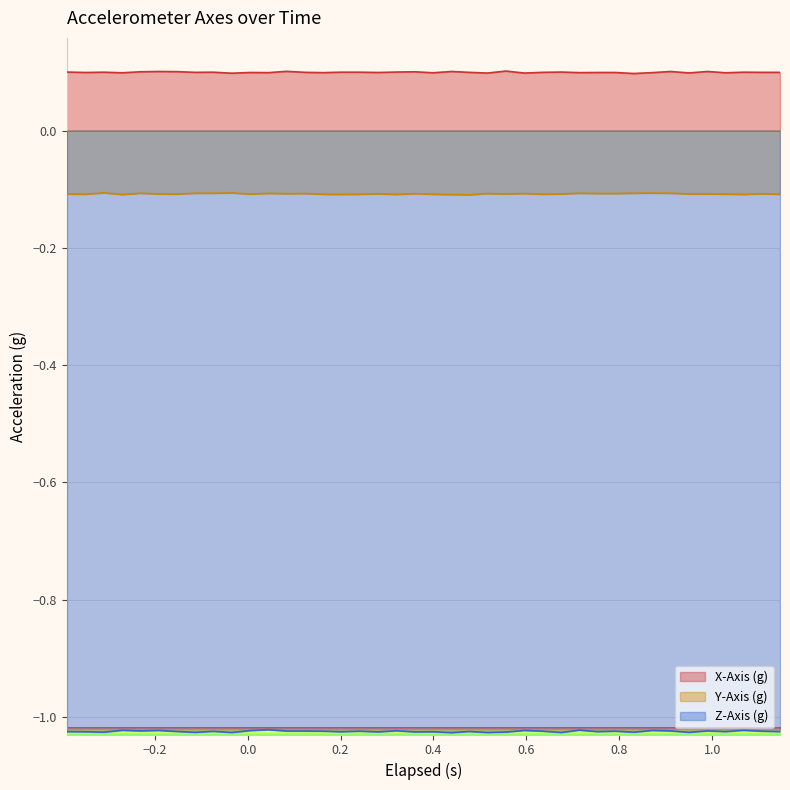

List the series in order of their peak value, lowest first.

Z-Axis (g), Y-Axis (g), X-Axis (g)